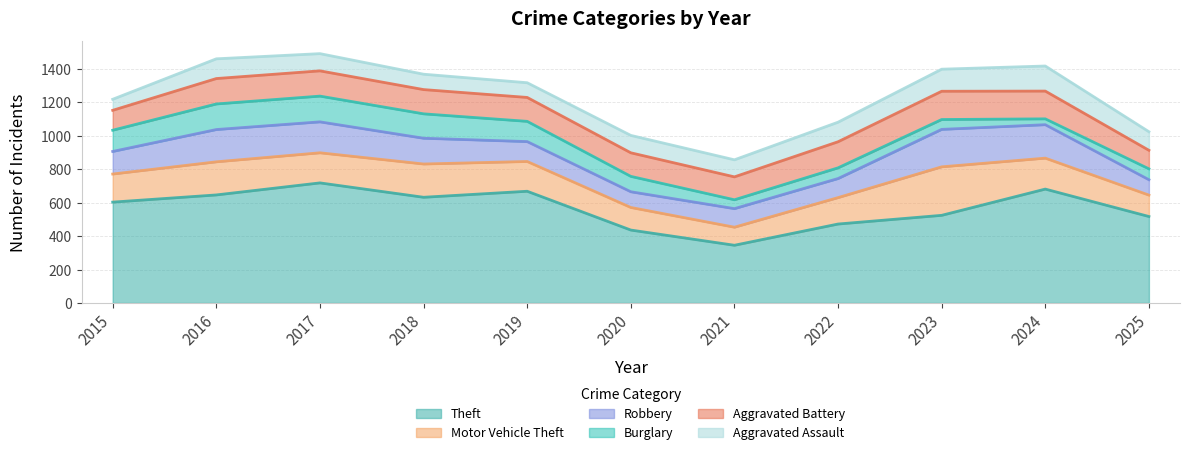

What is the sum of all Aggravated Assault values?

1183